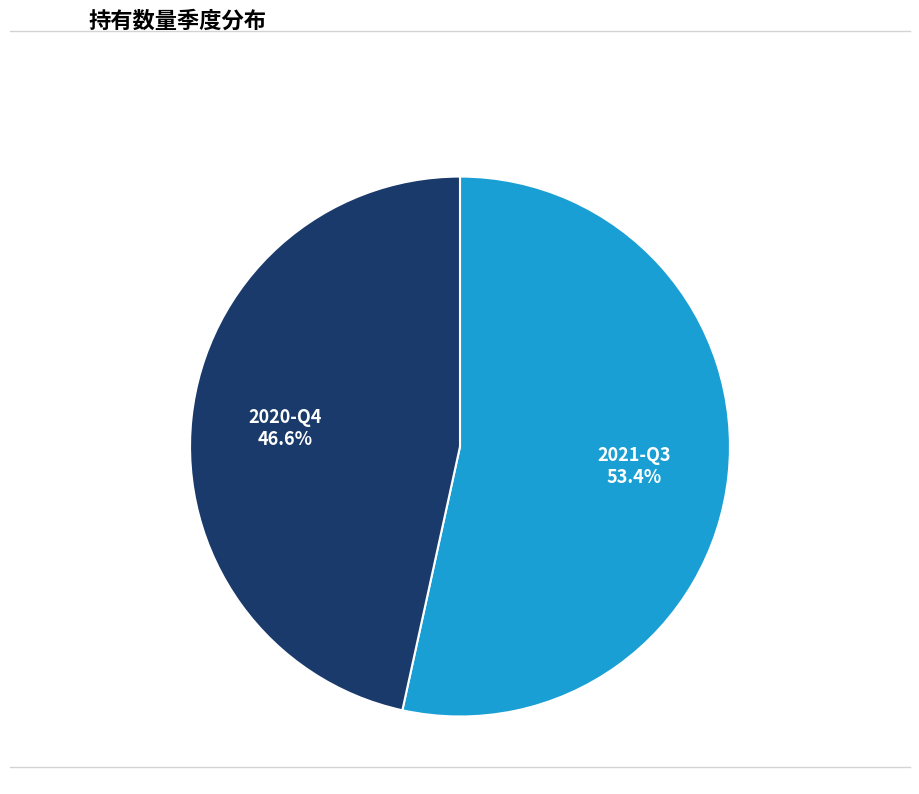

What is the smallest slice in the pie chart?

2020-Q4